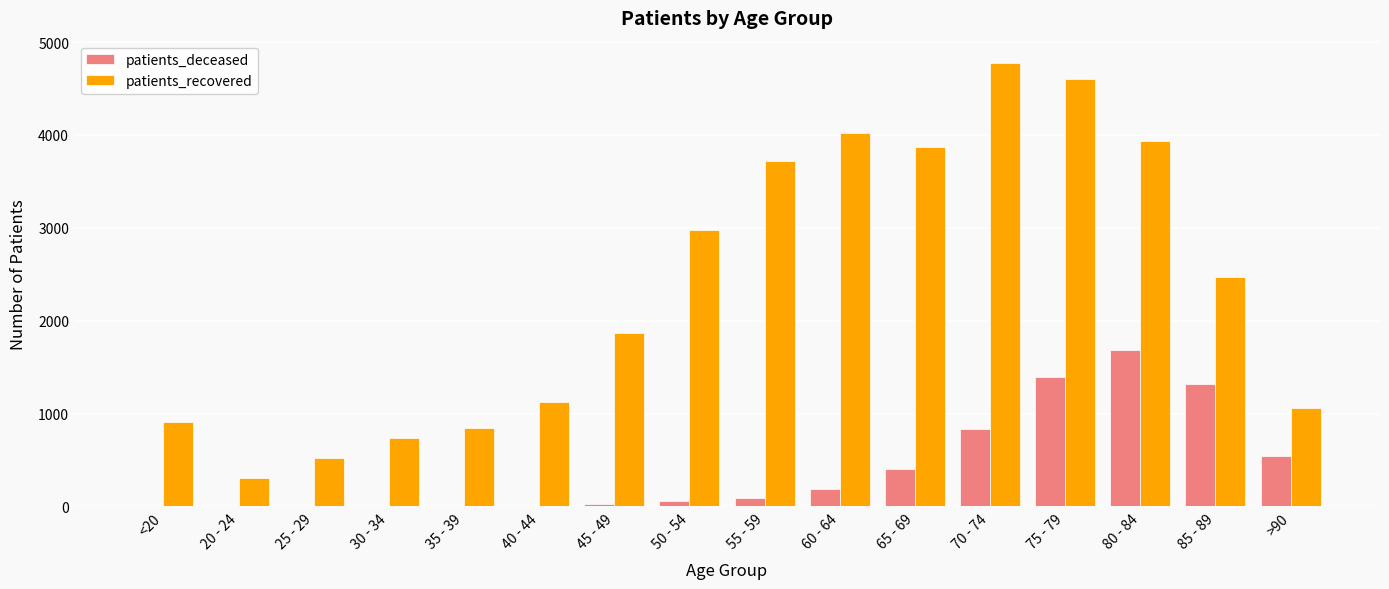

What is the sum of the patients_deceased values at 85 - 89 and 45 - 49?

1336